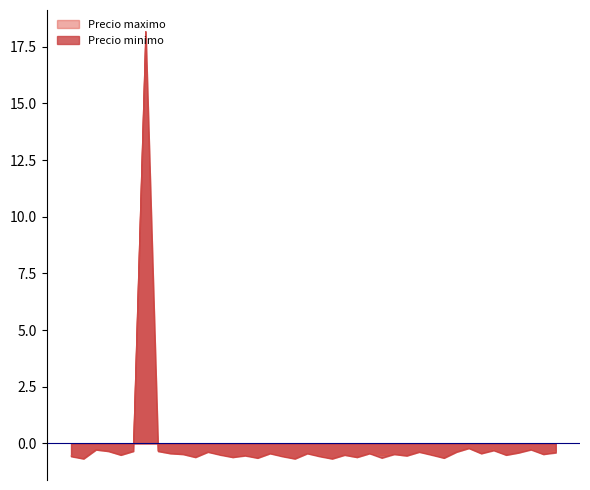

What is the value of the Precio maximo point at the 5th from the left?

-0.3